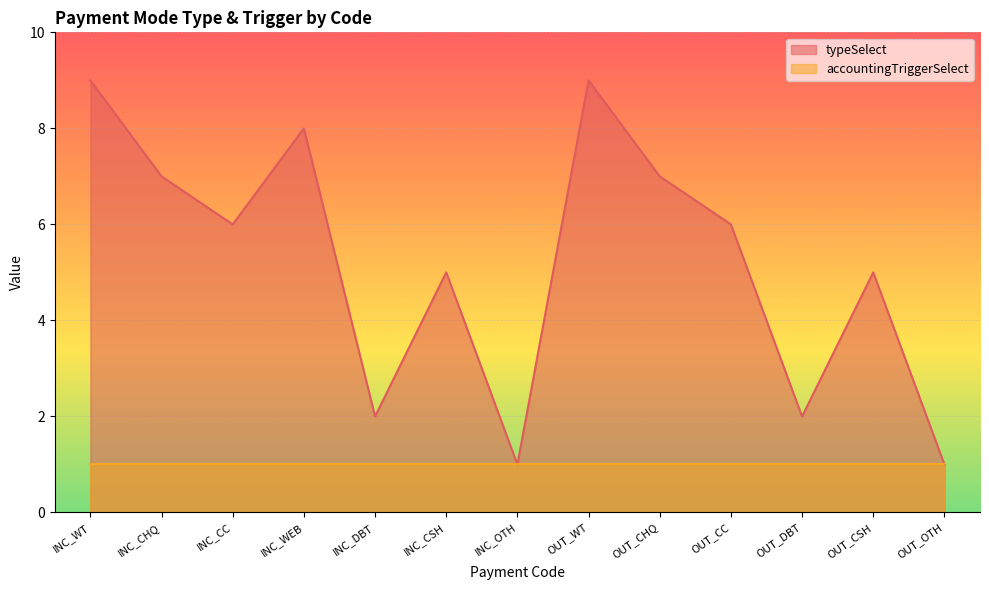

What is the value of the 11th point from the left?

2